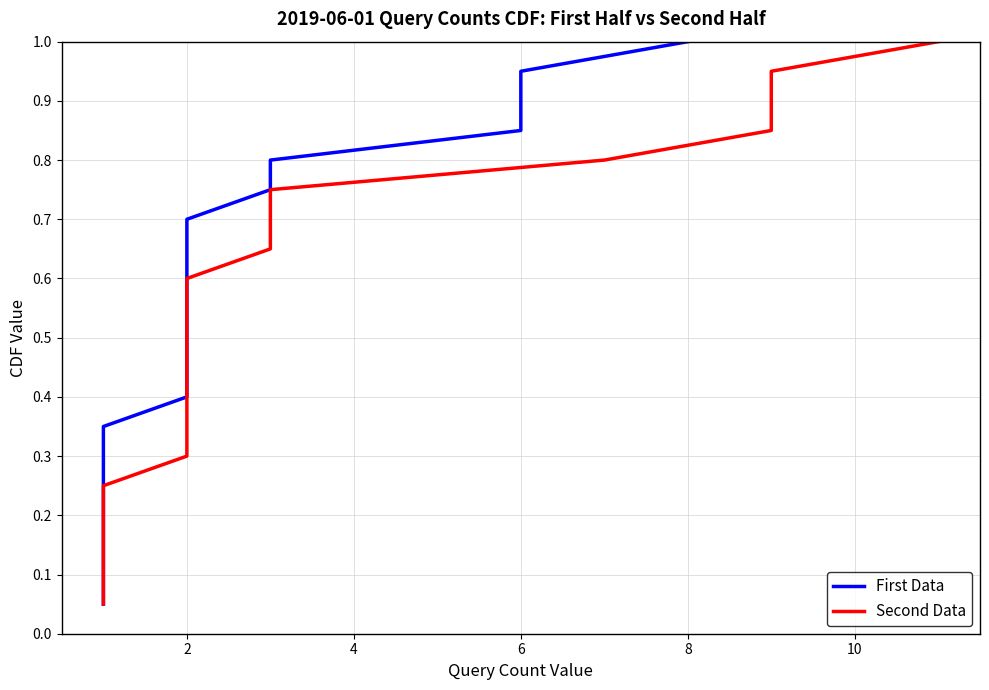

Does the chart have visible grid lines?

Yes